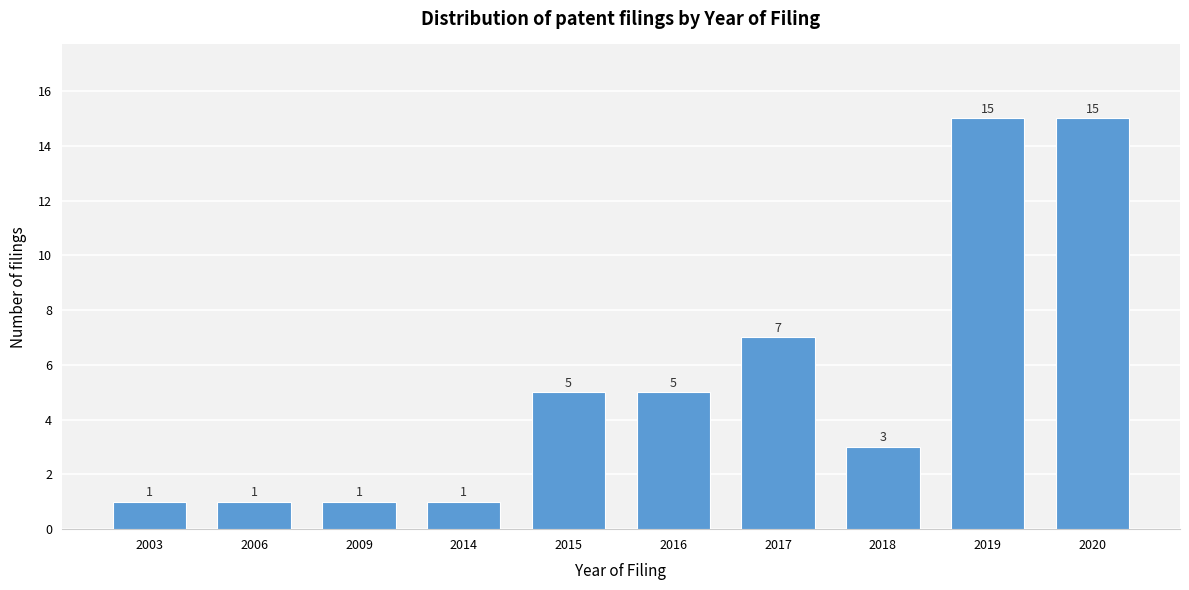

Reading left to right, extract all data points from this chart.

2003=1	2006=1	2009=1	2014=1	2015=5	2016=5	2017=7	2018=3	2019=15	2020=15